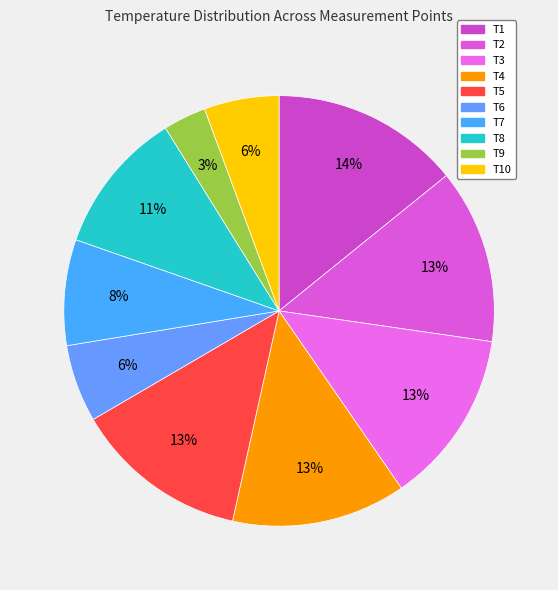

How many segments does this pie chart have?

10